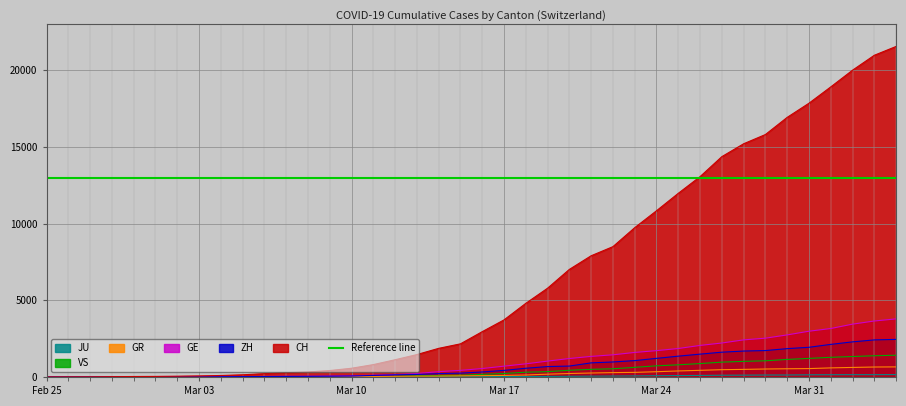

The value of JU at 2020-03-21 is 91. True or false?

False